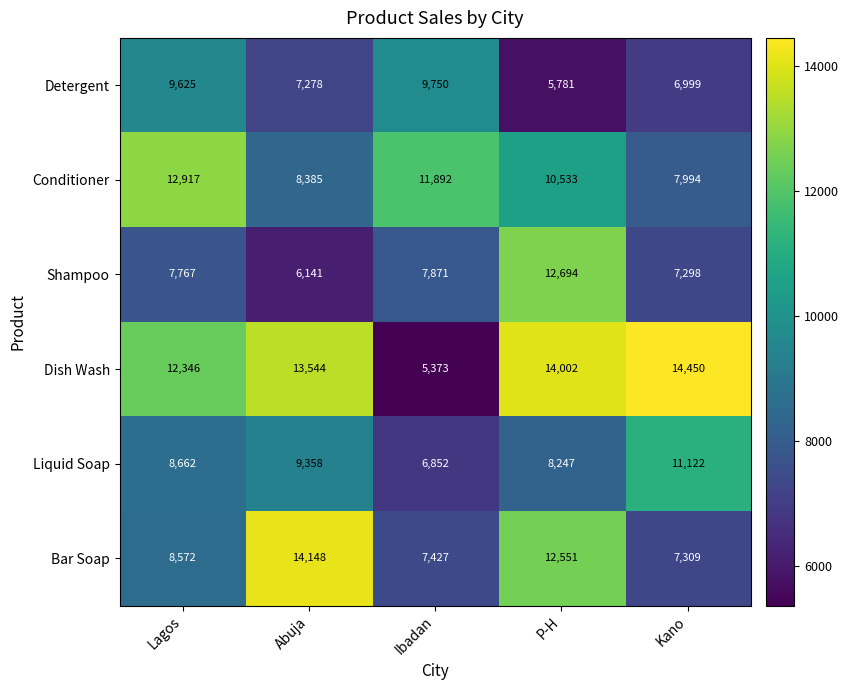

What is the smallest value displayed?

5373